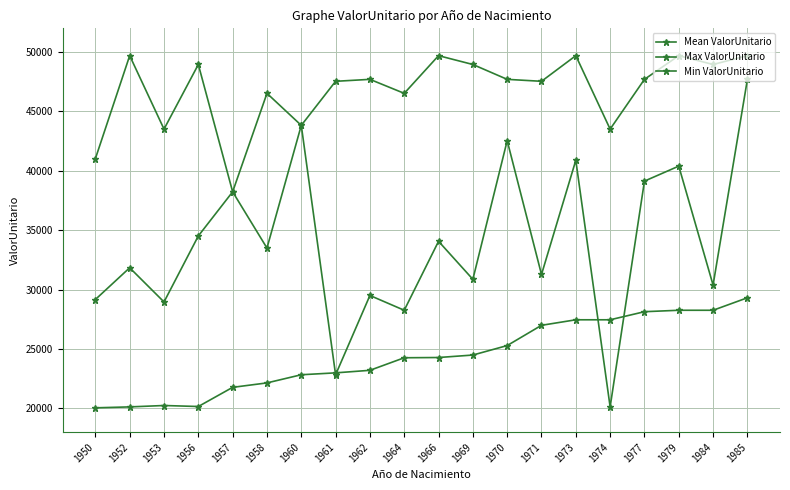

True or false: Mean ValorUnitario and Max ValorUnitario intersect in this chart.

False